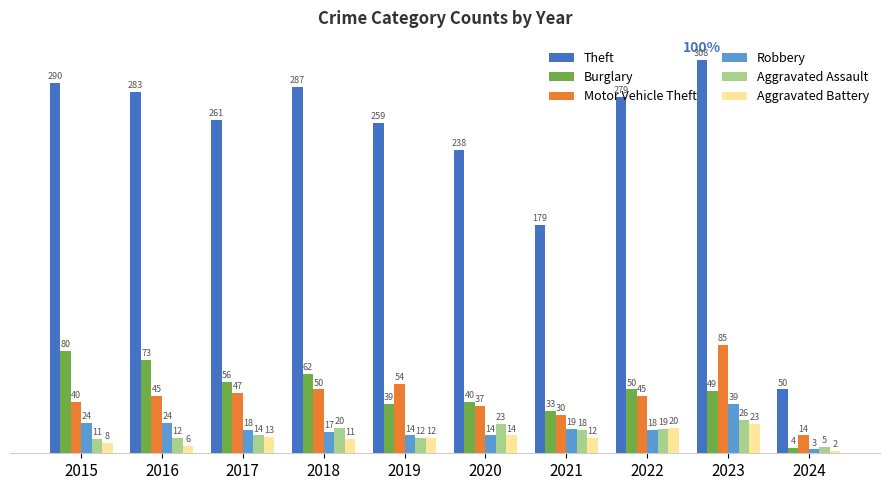

Are the bars horizontal?

No